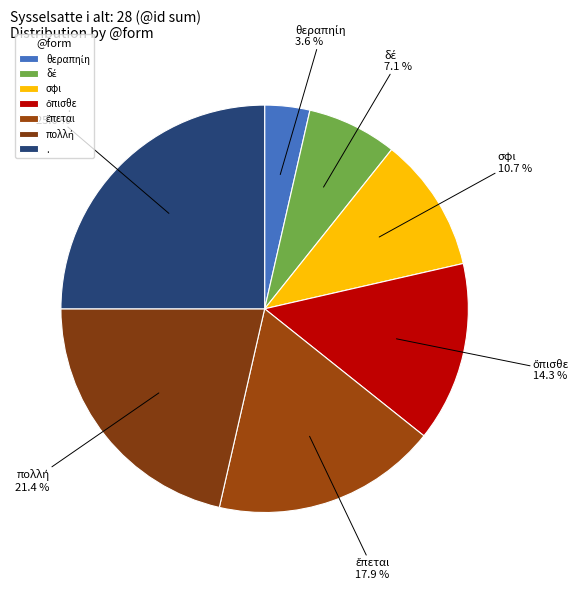

Is there a majority slice in this chart?

No